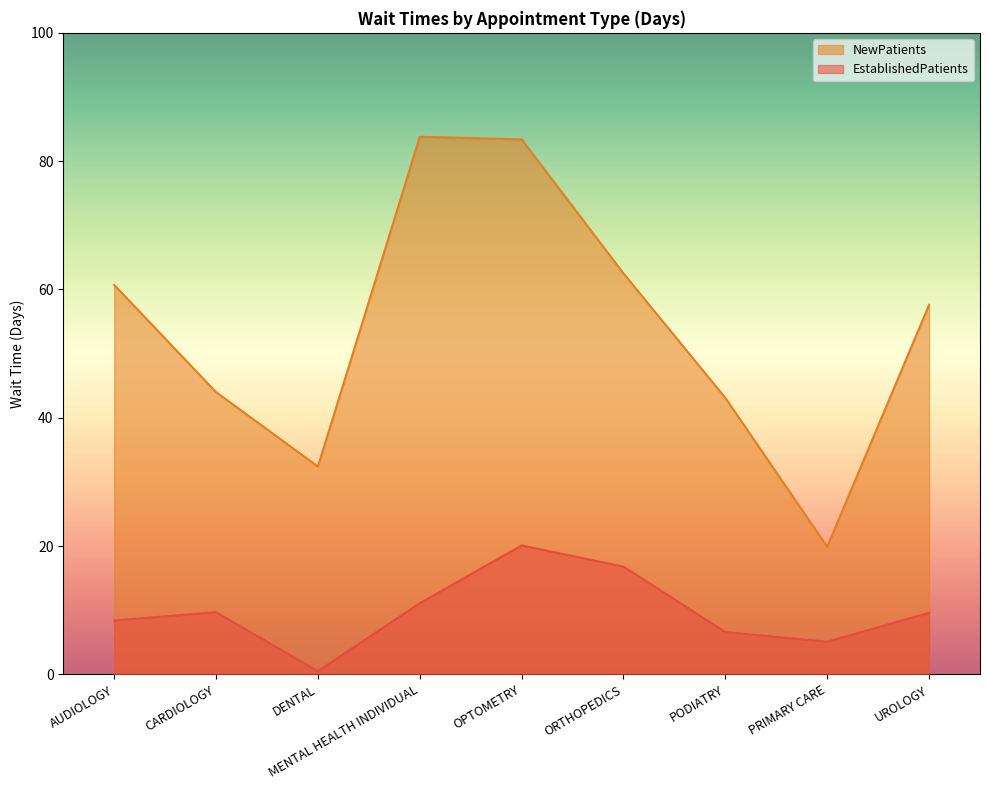

Rank the series by their maximum value, from lowest to highest.

EstablishedPatients, NewPatients